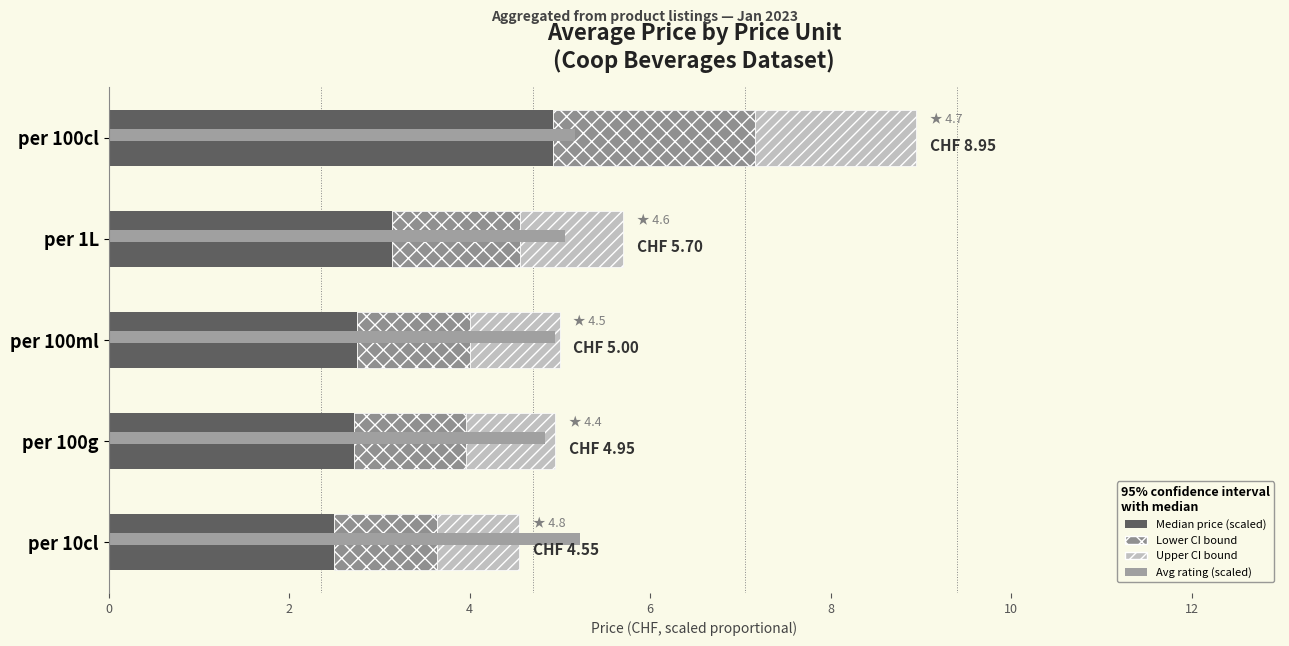

How many groups of bars are there?

5